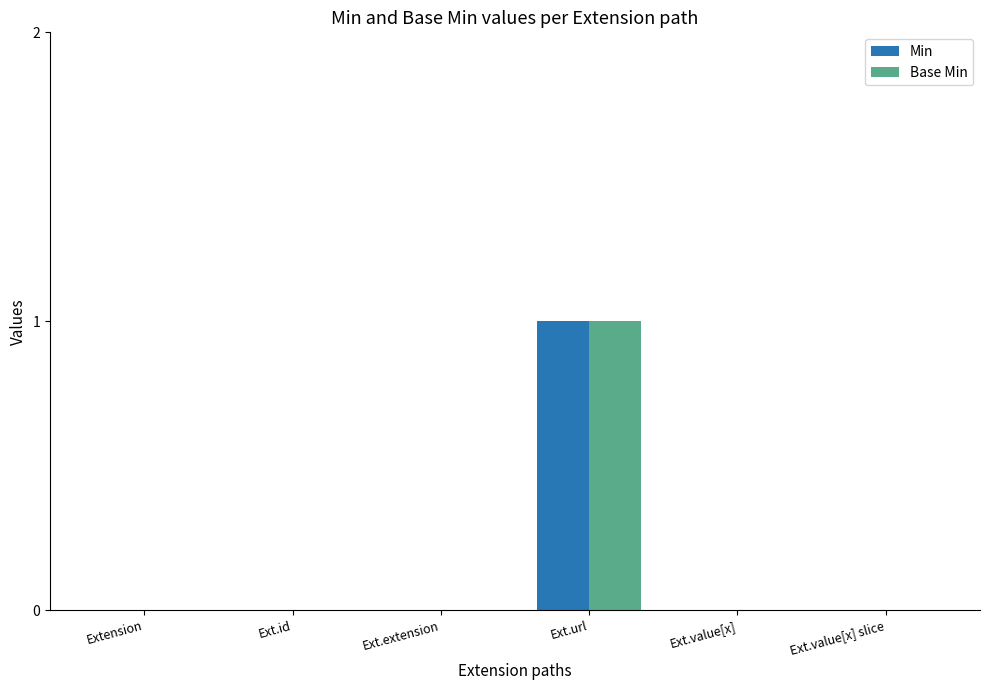

Is it true that Base Min equals 0 at Ext.extension?

True